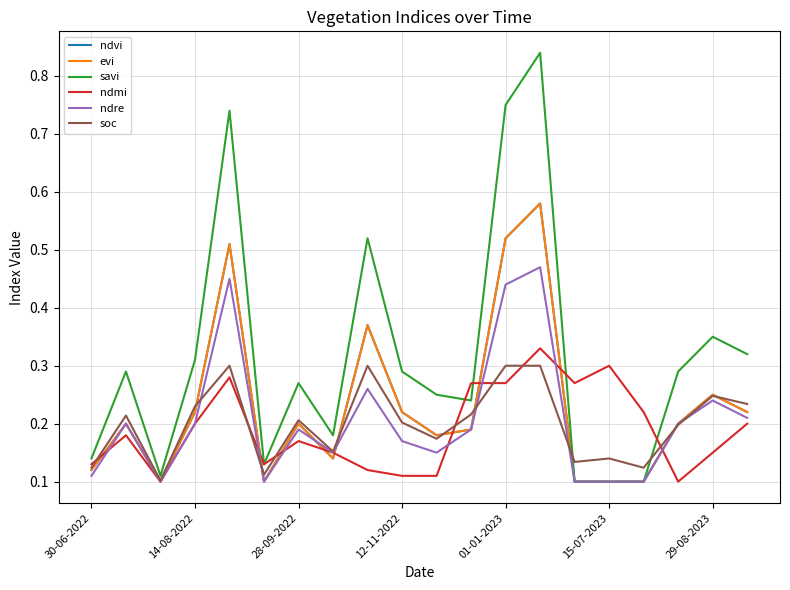

In ndvi, how many points are lower than both neighbors (excluding endpoints)?

4